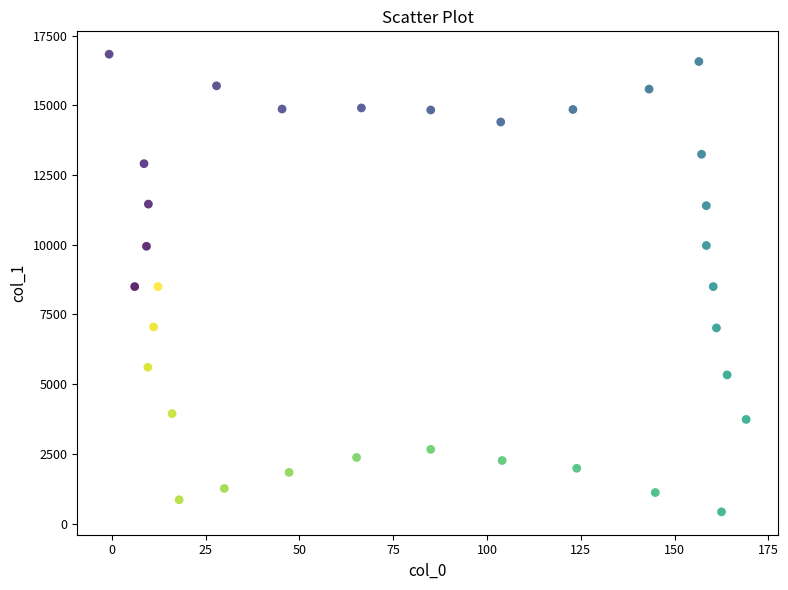

What is the range of Y values (max minus min)?

16410.9